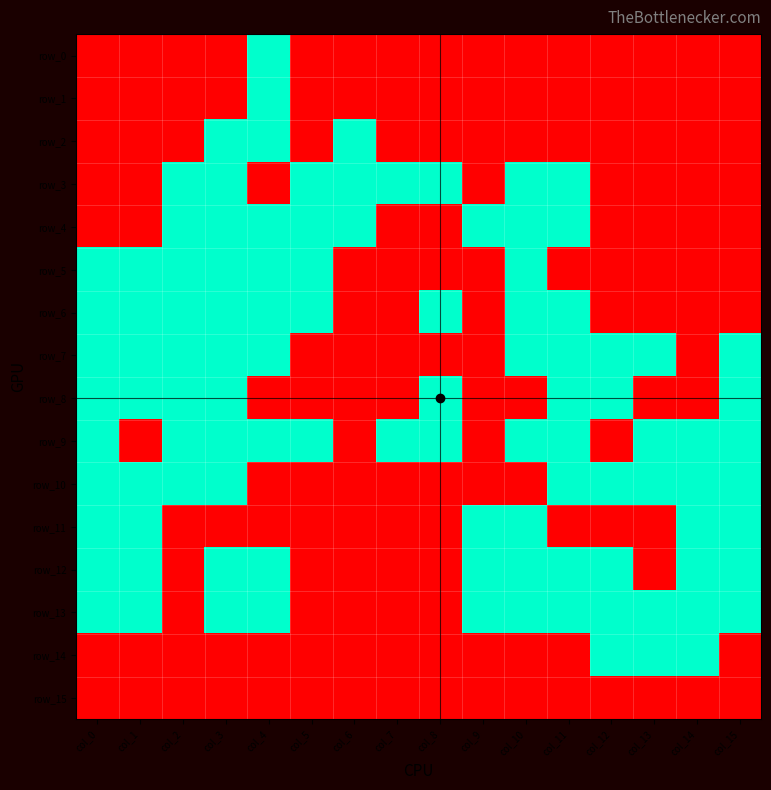

What is the sum of the row_3 values at col_7 and col_11?

2